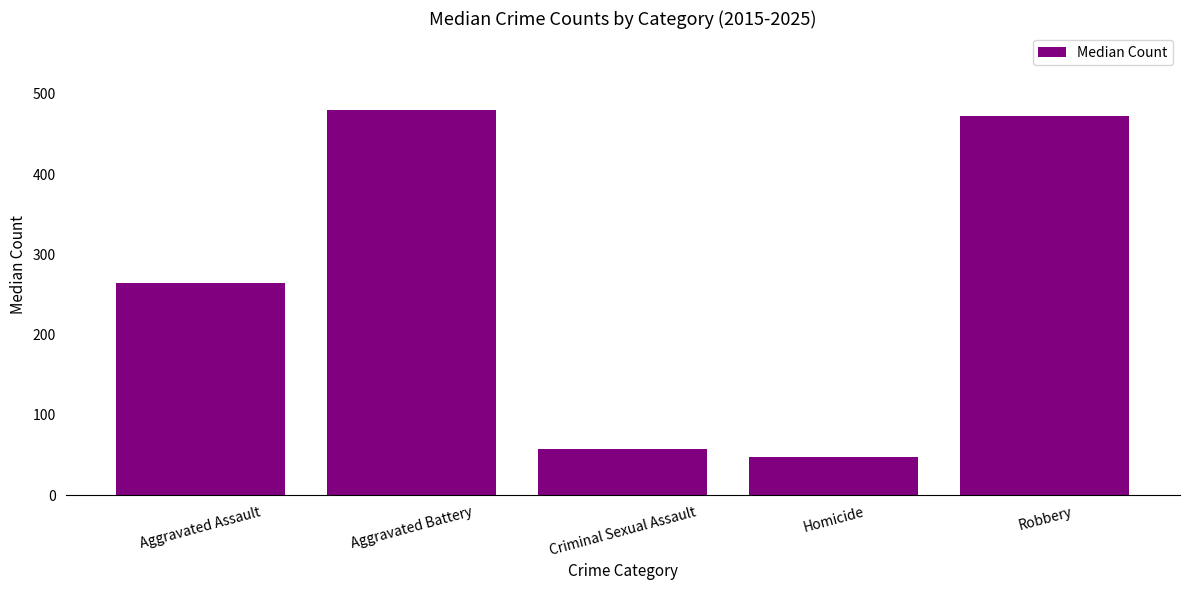

At which label is the value closest to 263?

Aggravated Assault